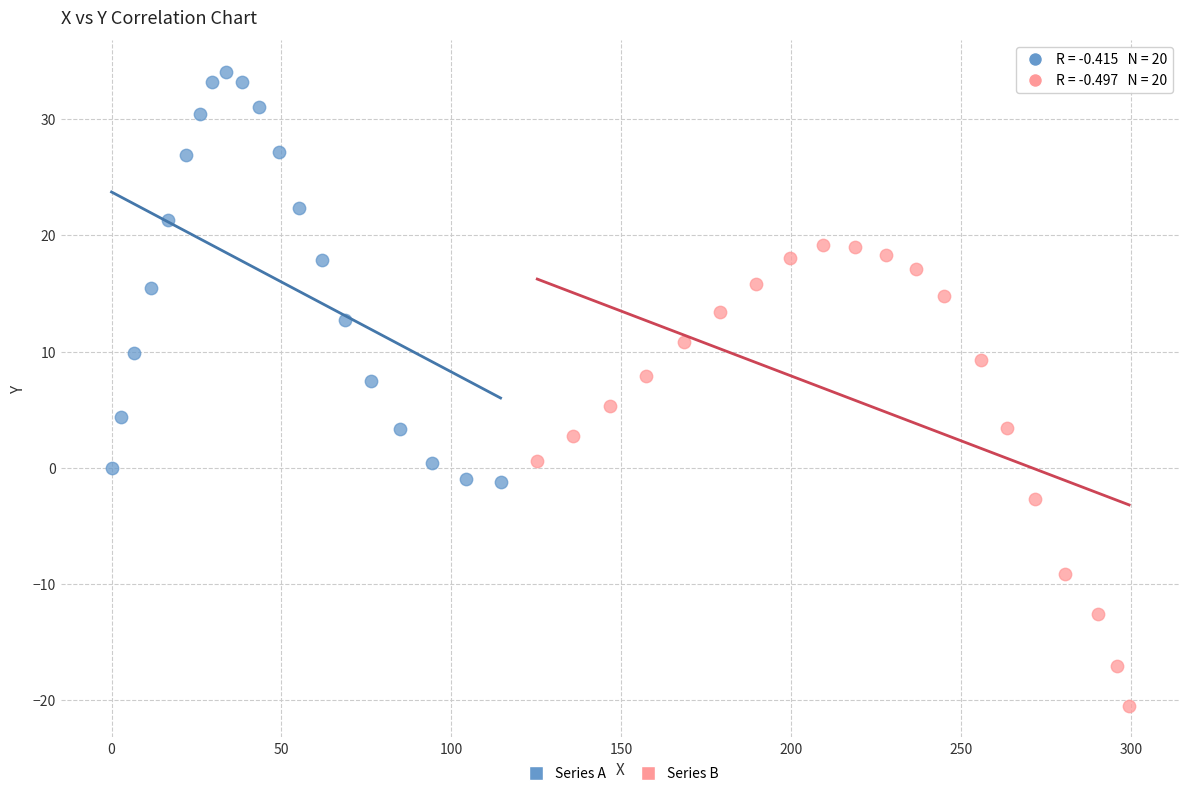

Which series reaches the maximum Y coordinate?

Series A